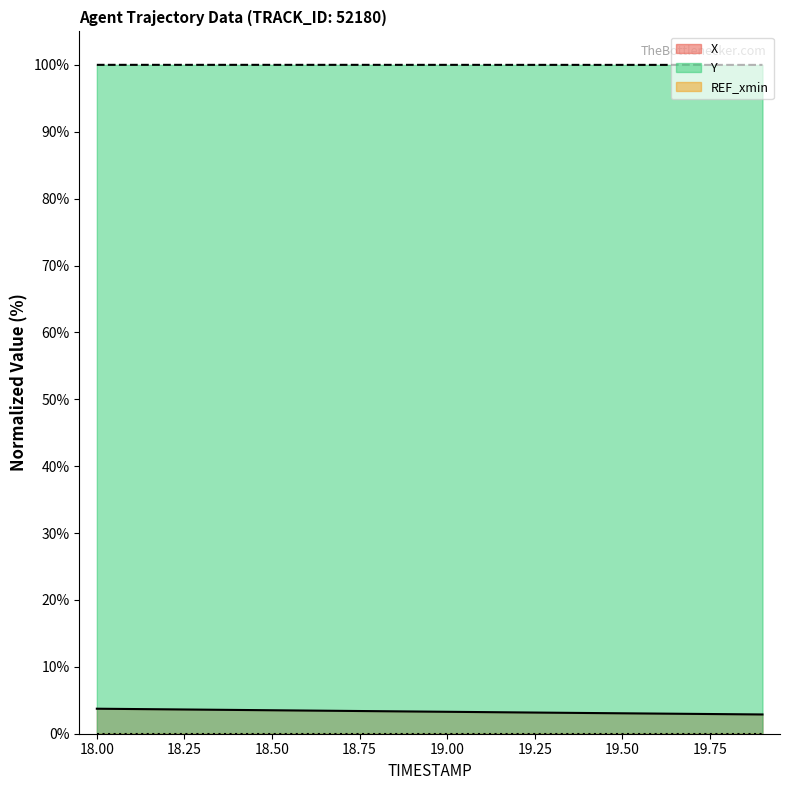

True or false: Y and X intersect in this chart.

False